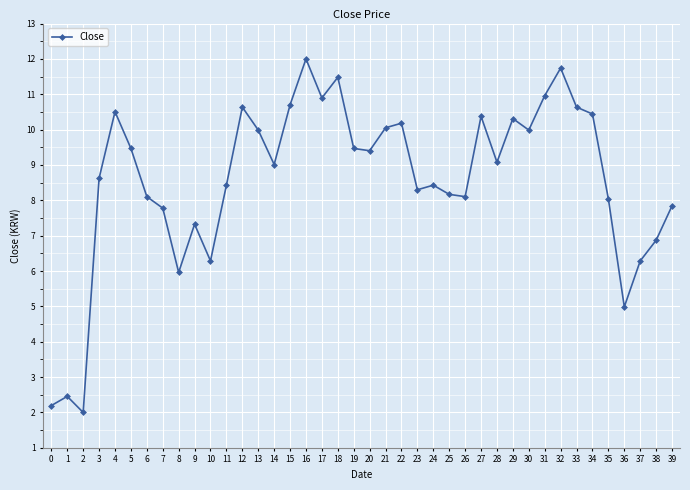

What is the minimum value shown in the chart?

2.0